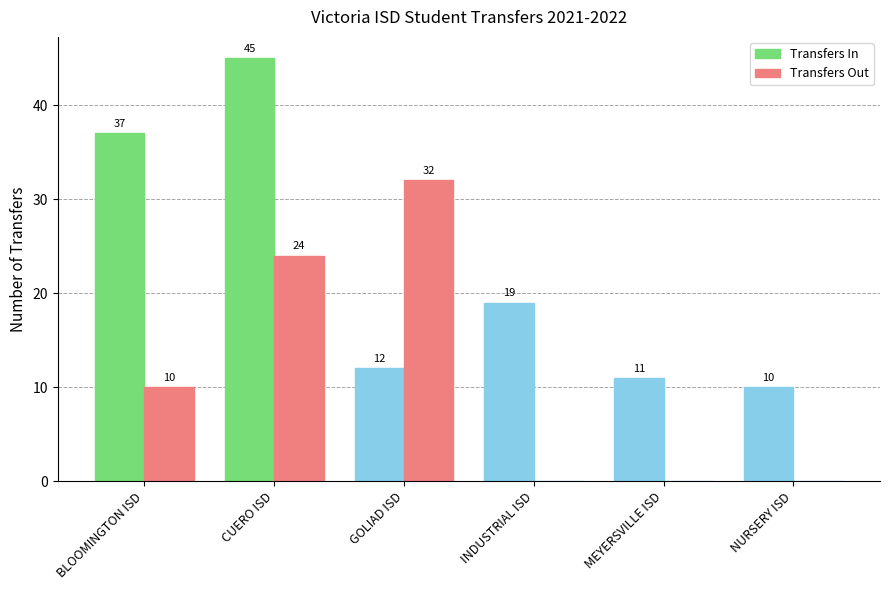

What is the minimum value for Transfers In?

10